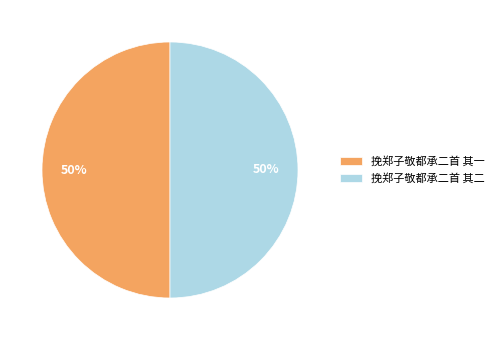

How many slices are in this pie chart?

2